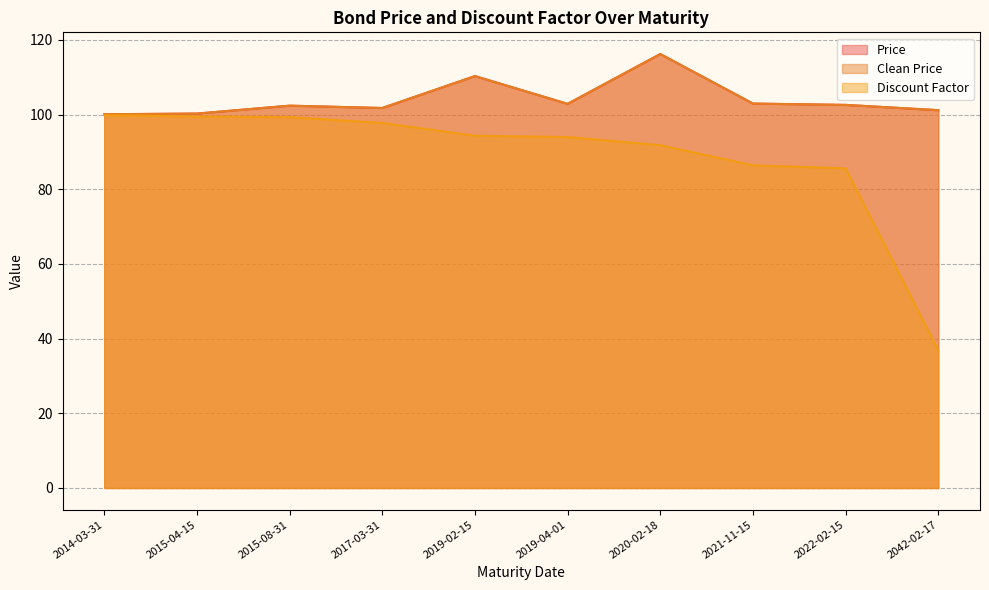

What are all the series names shown in the legend?

Price, Clean Price, Discount Factor